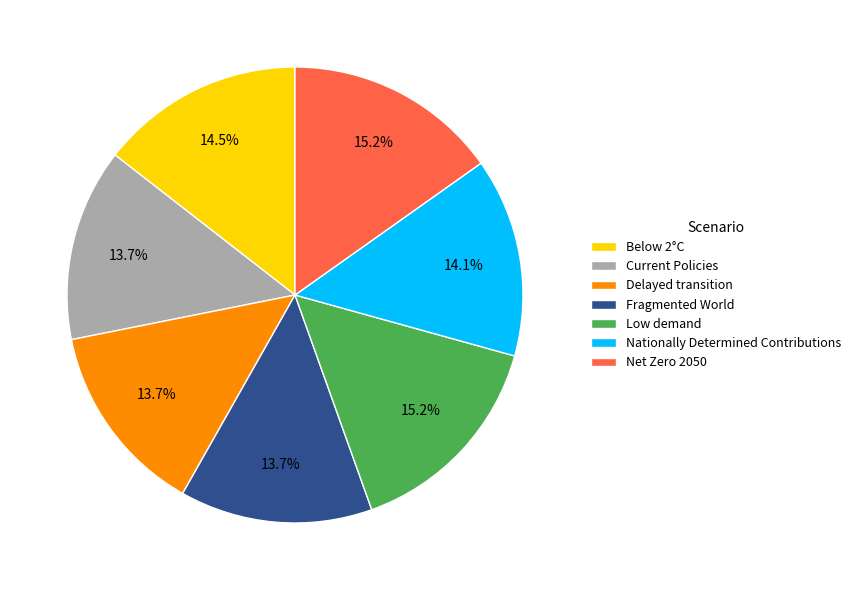

Is there any slice that represents more than half of the pie?

No